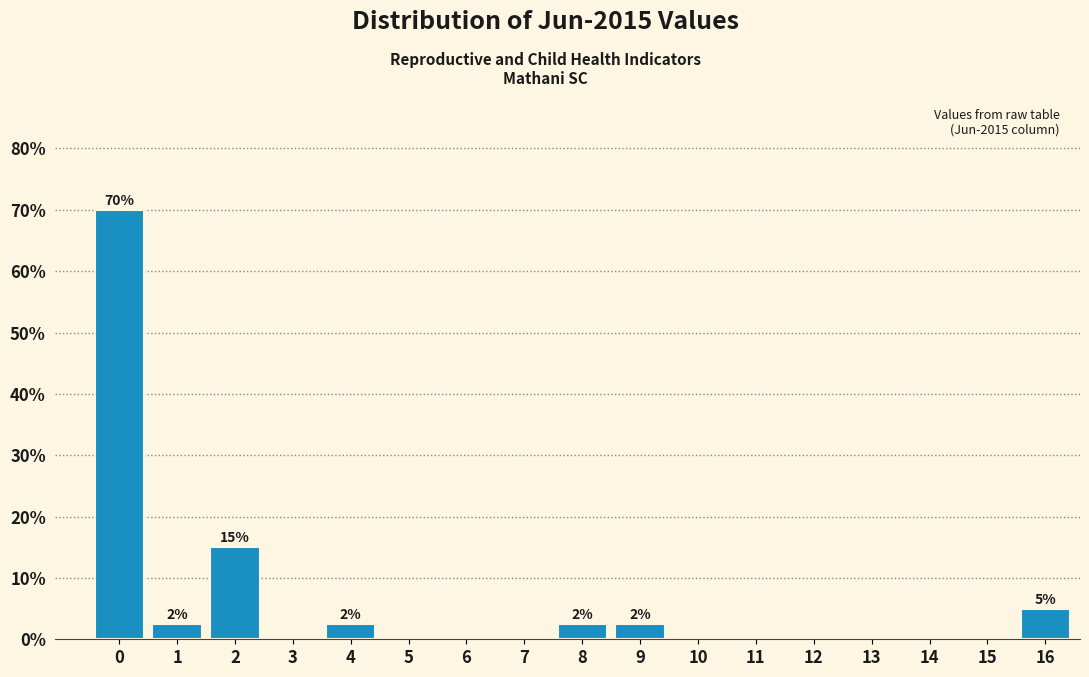

Reading right to left, transcribe all the data shown in this chart.

16=5.0	15=0.0	14=0.0	13=0.0	12=0.0	11=0.0	10=0.0	9=2.5	8=2.5	7=0.0	6=0.0	5=0.0	4=2.5	3=0.0	2=15.0	1=2.5	0=70.0